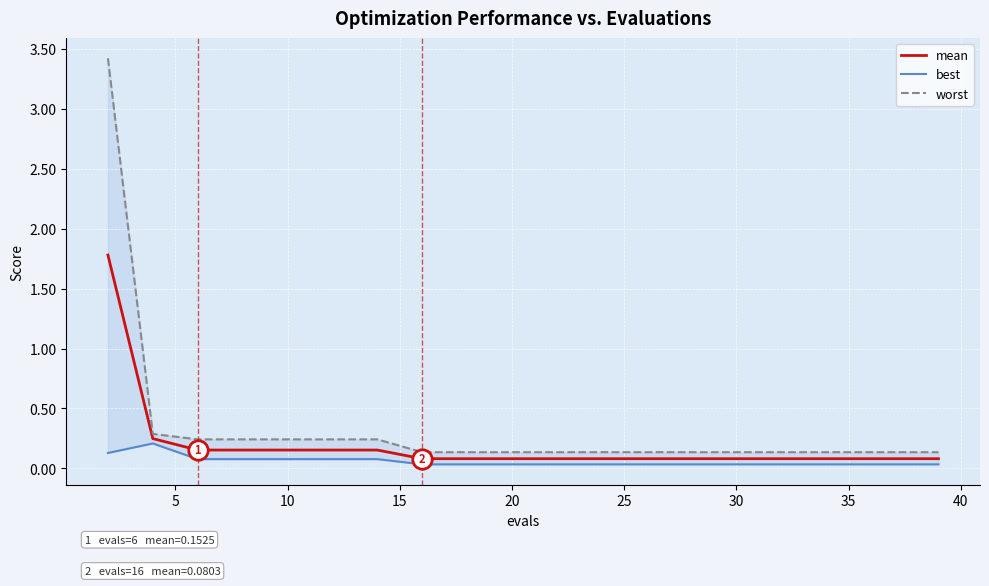

What is the maximum value for mean?

1.8